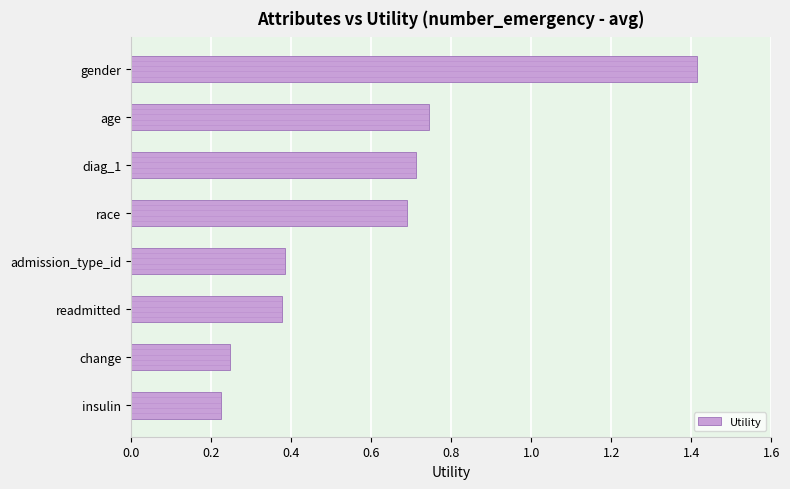

What is the difference between the Utility values at race and admission_type_id?

0.3